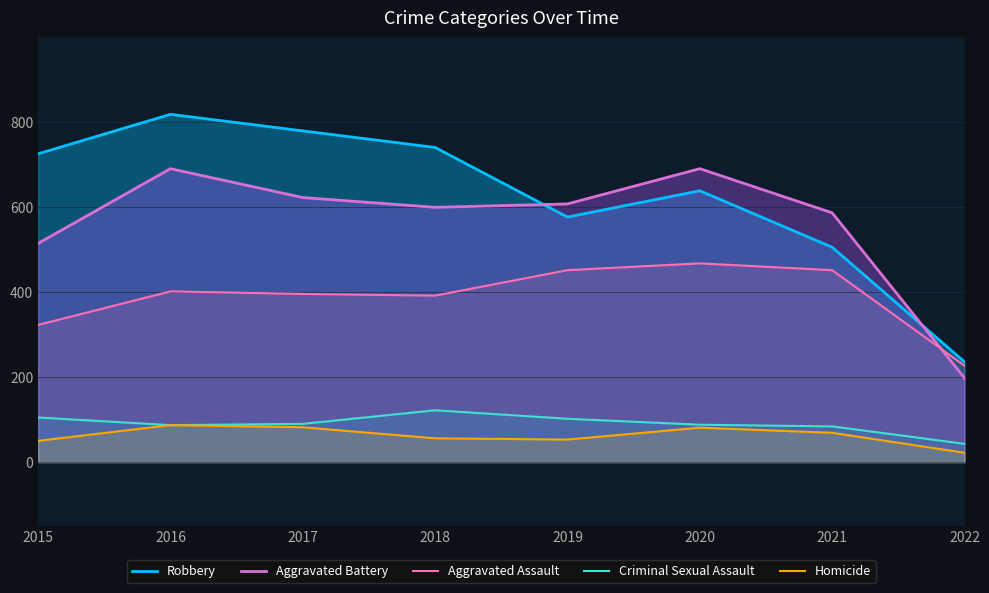

Reading left to right, transcribe all the data shown in this chart.

Robbery: 2015=726	2016=819	2017=780	2018=741	2019=577	2020=639	2021=506	2022=236
Aggravated Battery: 2015=515	2016=691	2017=623	2018=600	2019=608	2020=691	2021=587	2022=198
Aggravated Assault: 2015=323	2016=402	2017=396	2018=392	2019=452	2020=468	2021=452	2022=227
Criminal Sexual Assault: 2015=105	2016=87	2017=90	2018=122	2019=102	2020=88	2021=84	2022=43
Homicide: 2015=50	2016=87	2017=82	2018=56	2019=53	2020=81	2021=69	2022=22